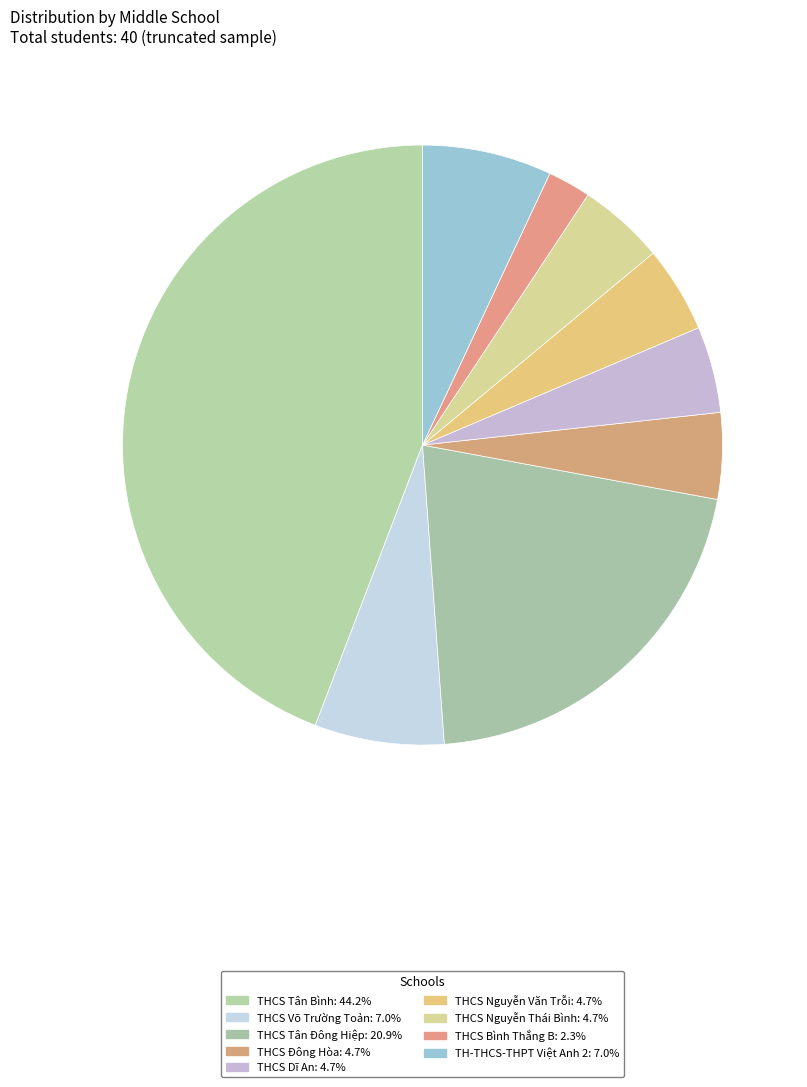

To the nearest percent, what portion does TH-THCS-THPT Việt Anh 2 represent?

7%